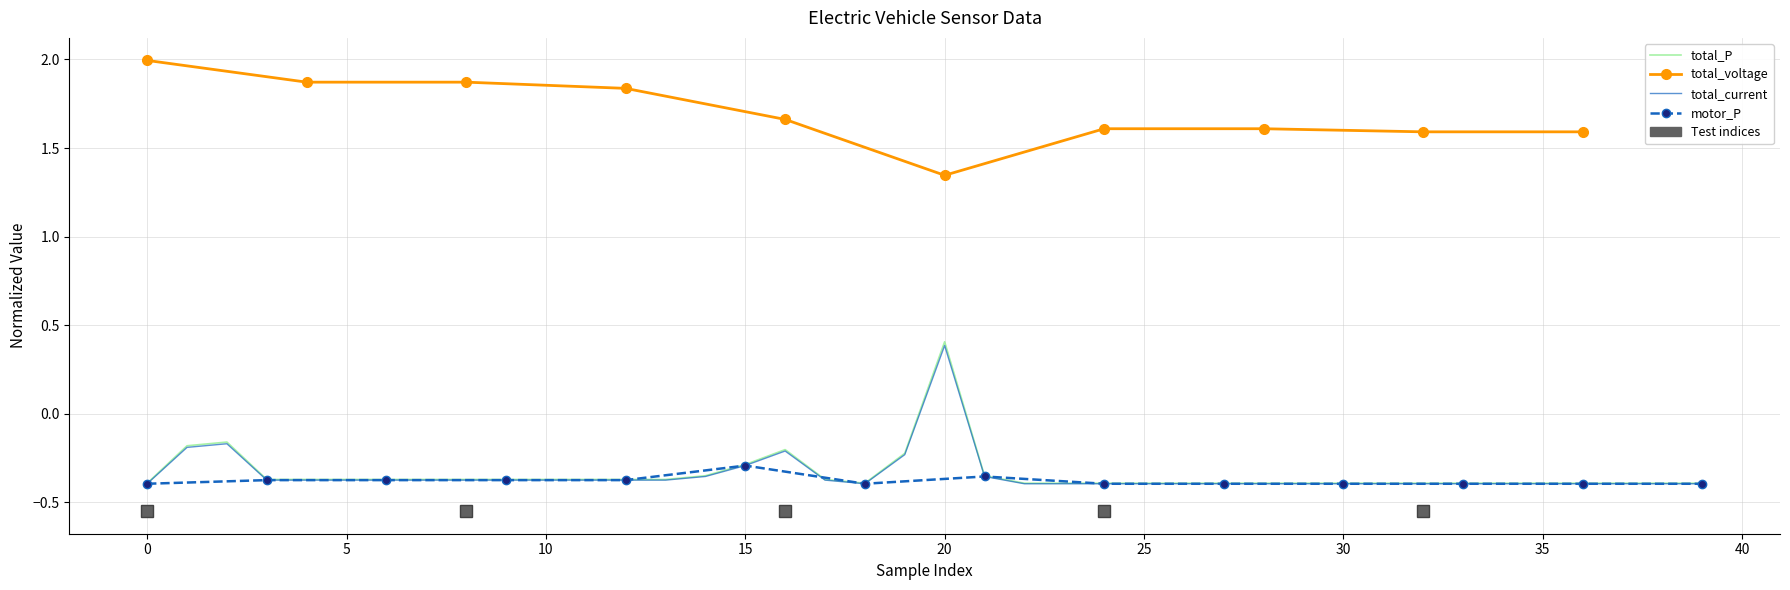

At which category does total_current reach its first local peak?

2